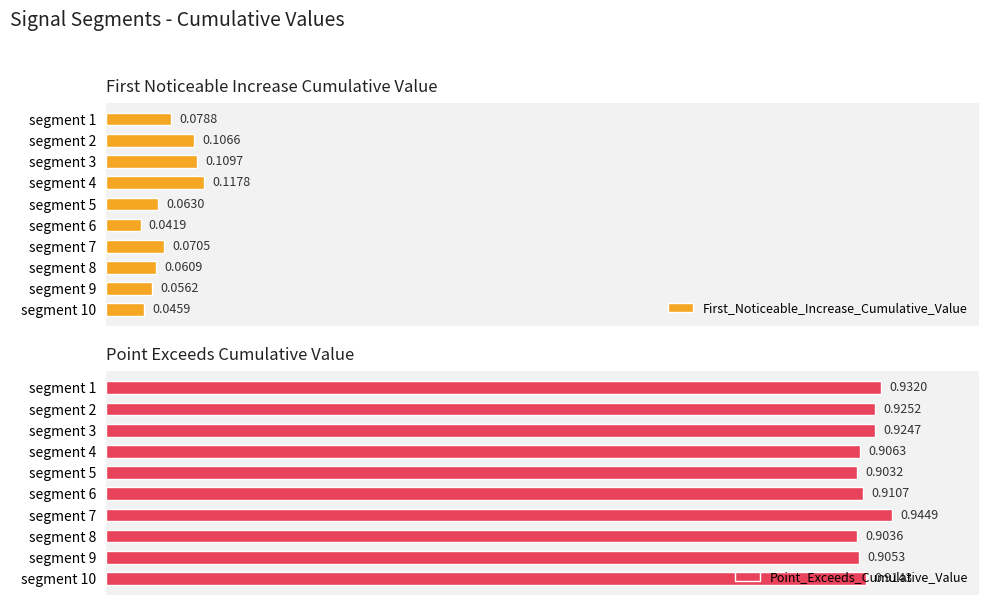

What is the maximum value for First_Noticeable_Increase_Cumulative_Value?

0.1